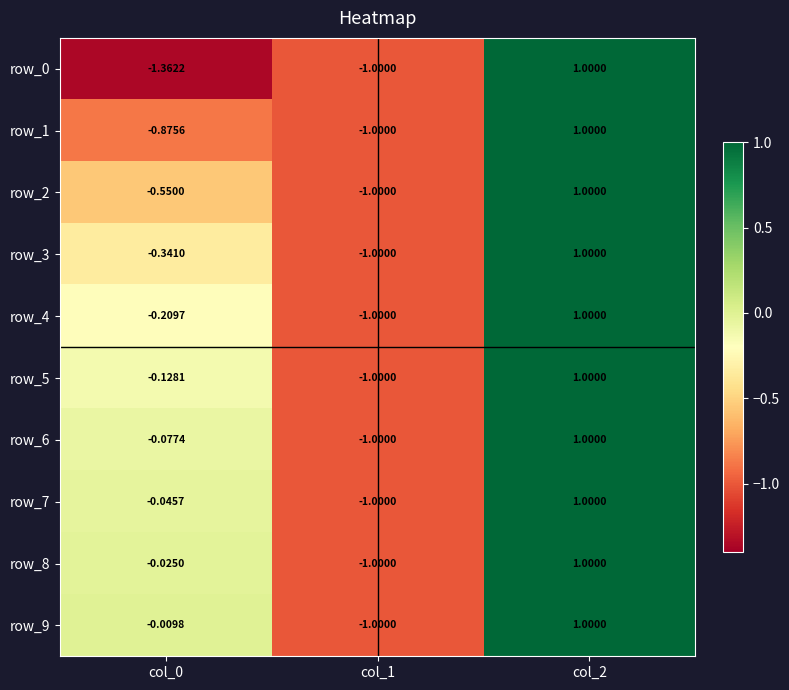

How many negative values does the row_3 series have?

2